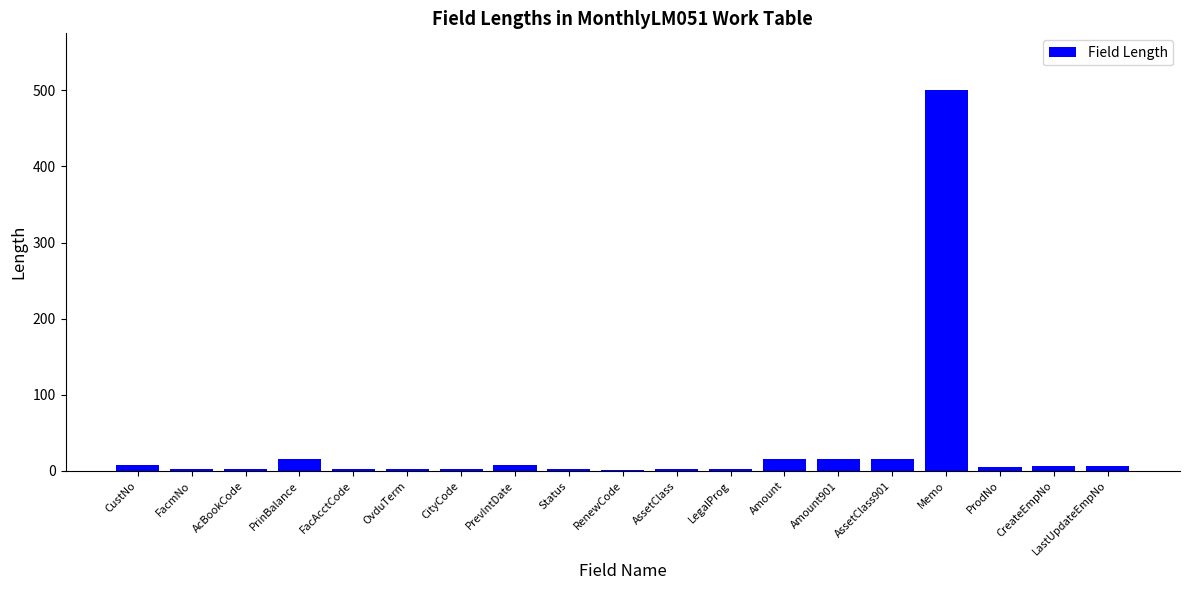

At which category does the chart reach its peak across all series?

Memo